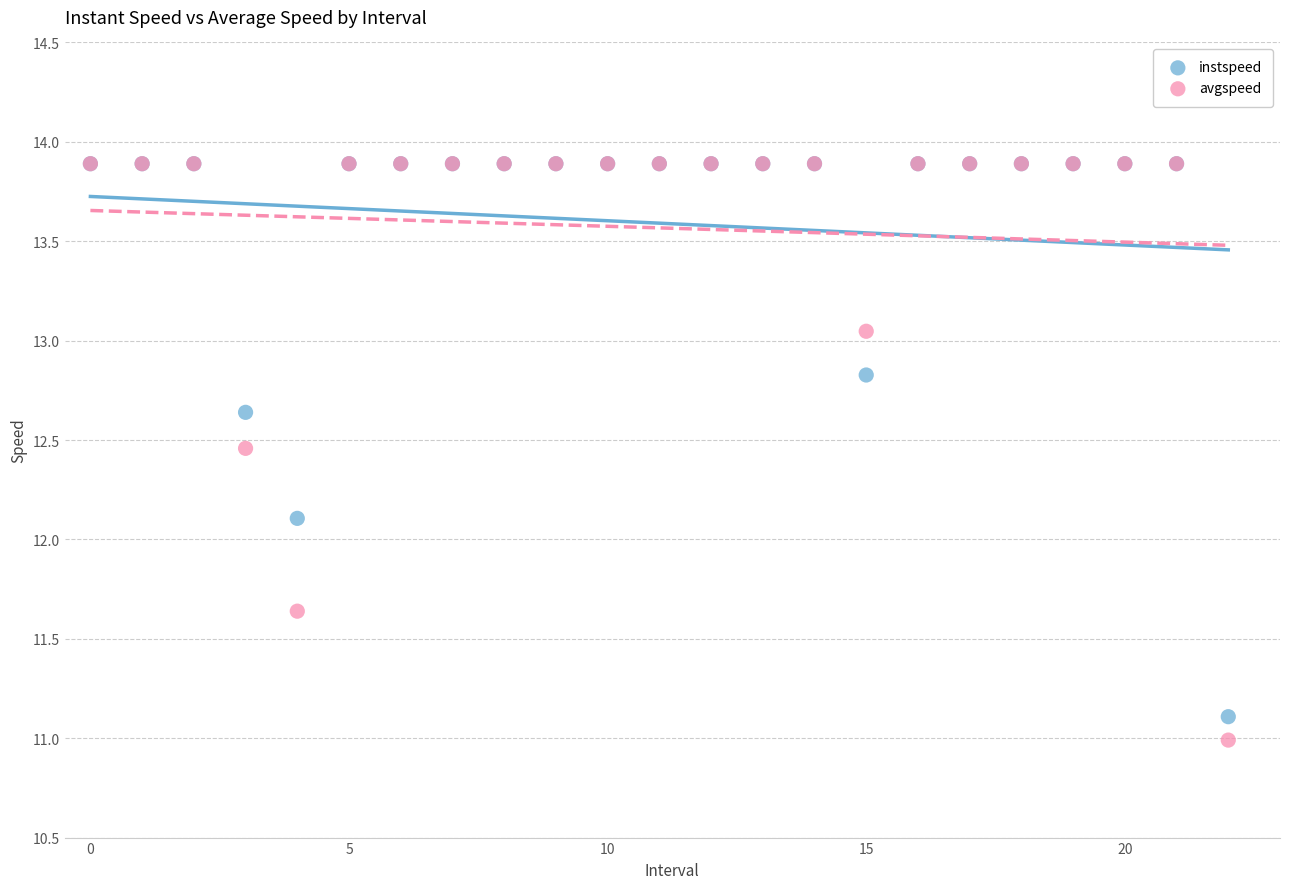

In the instspeed series, what Y value is closest to 12?

12.1